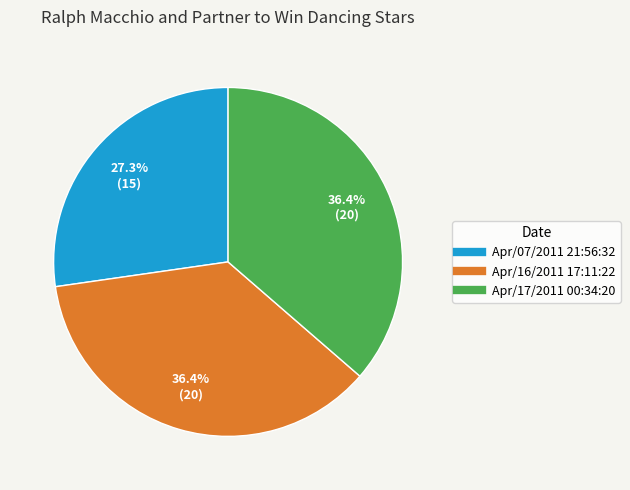

What is the smallest slice in the pie chart?

Apr/07/2011 21:56:32